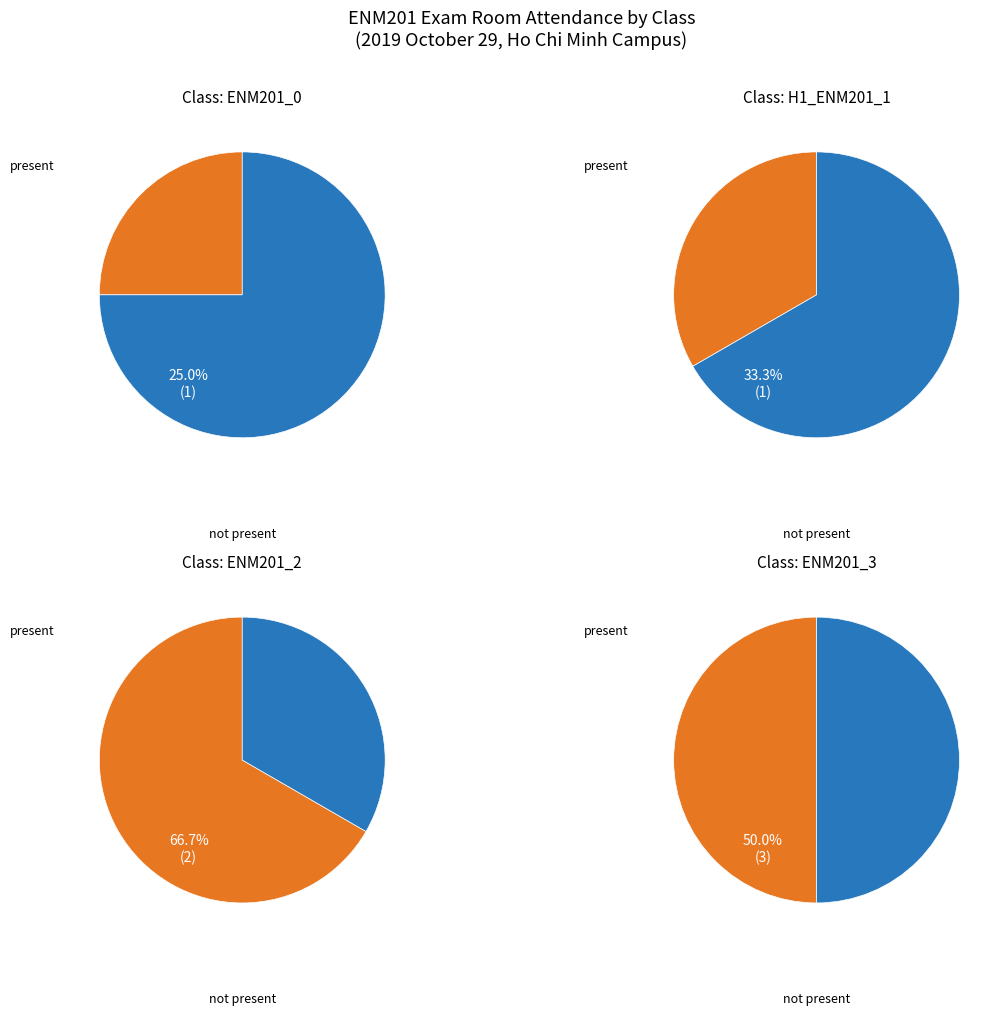

Is the sum of 0 and 1 greater than half?

Yes